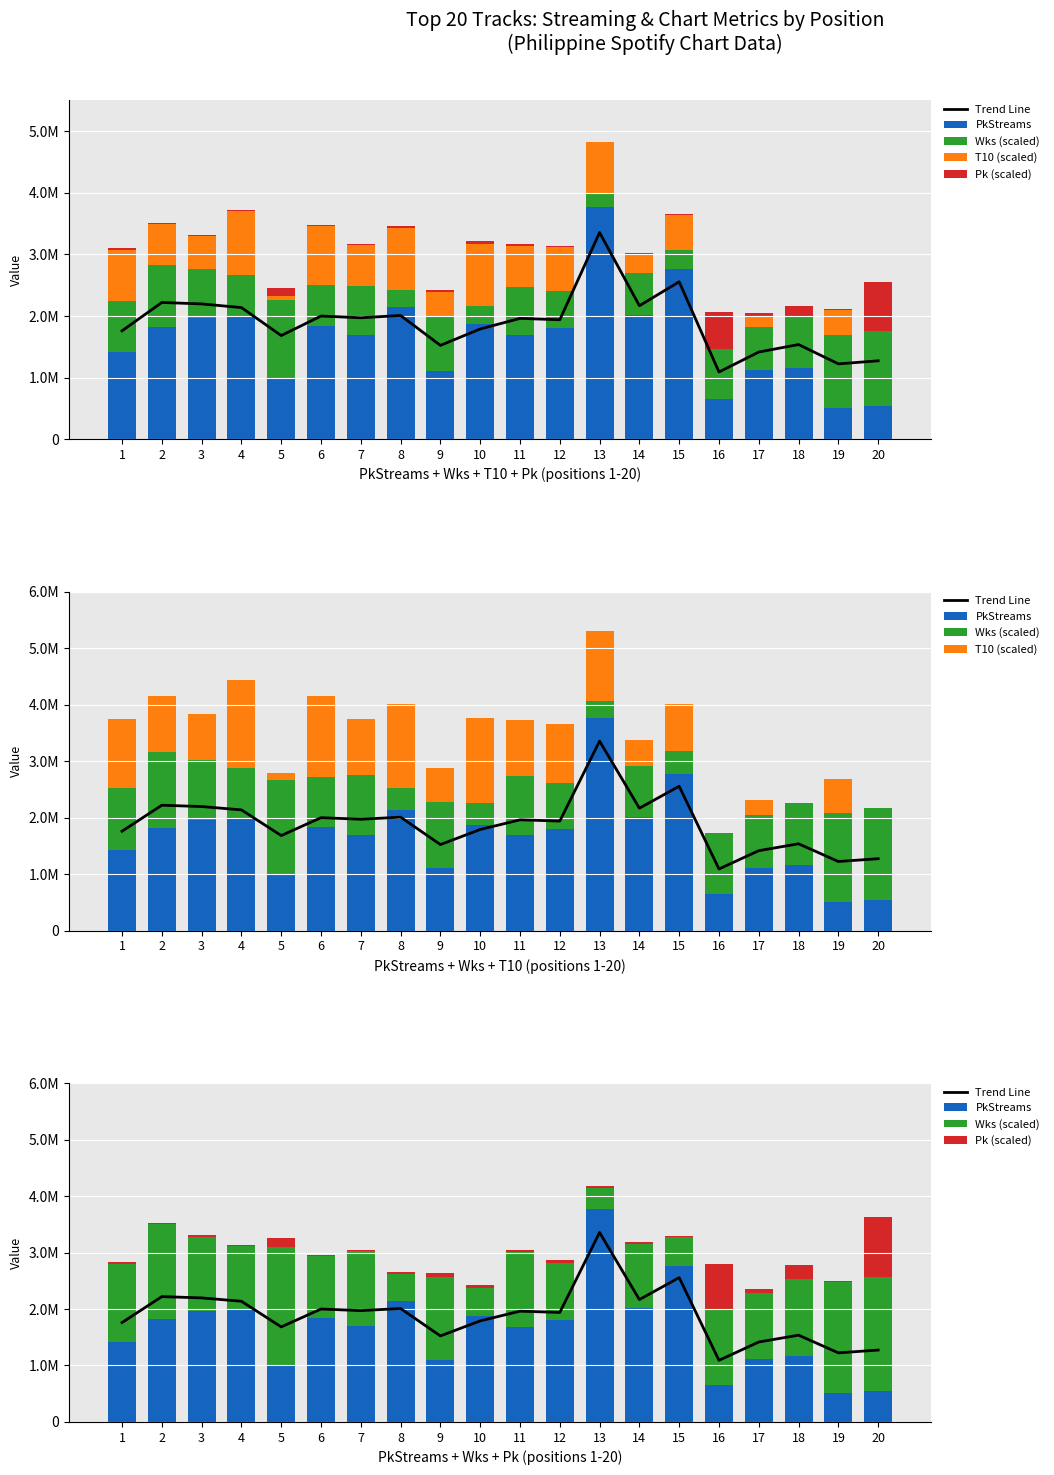

At which category is the sum across all series the highest?

13